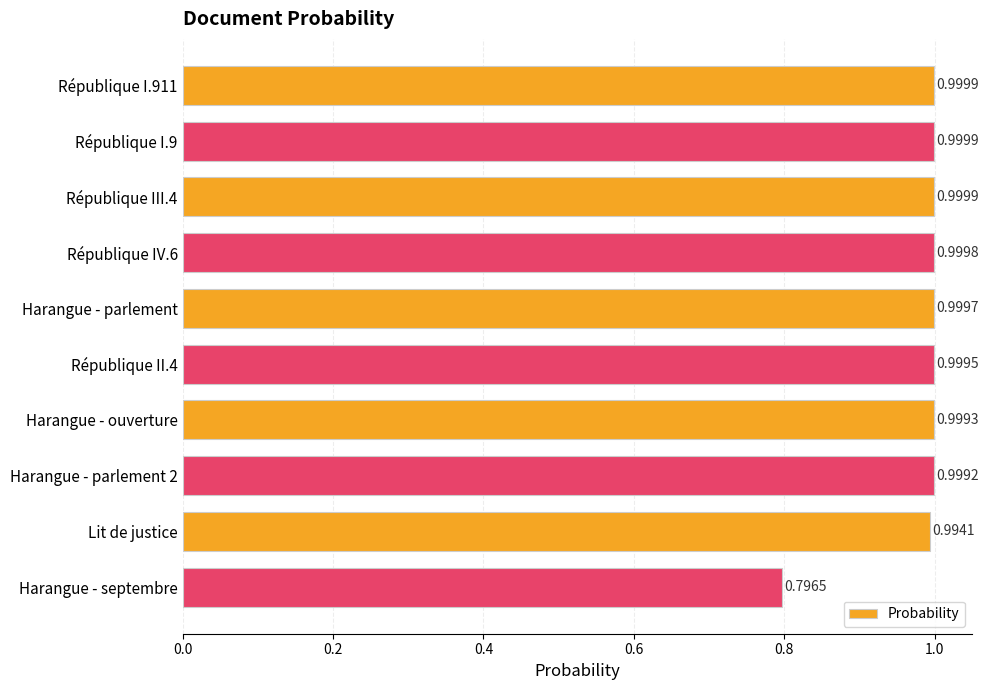

At which label is the value closest to 0?

Harangue - septembre